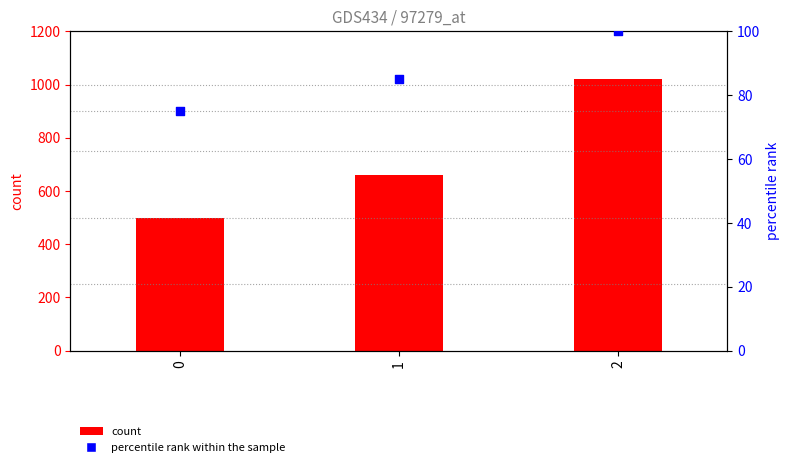

What is the total value across all series at 0?

575